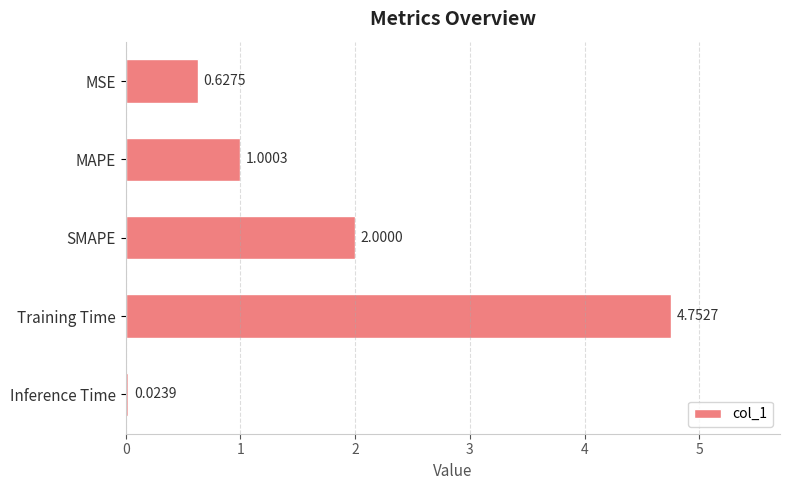

Count the number of data series in this chart.

1